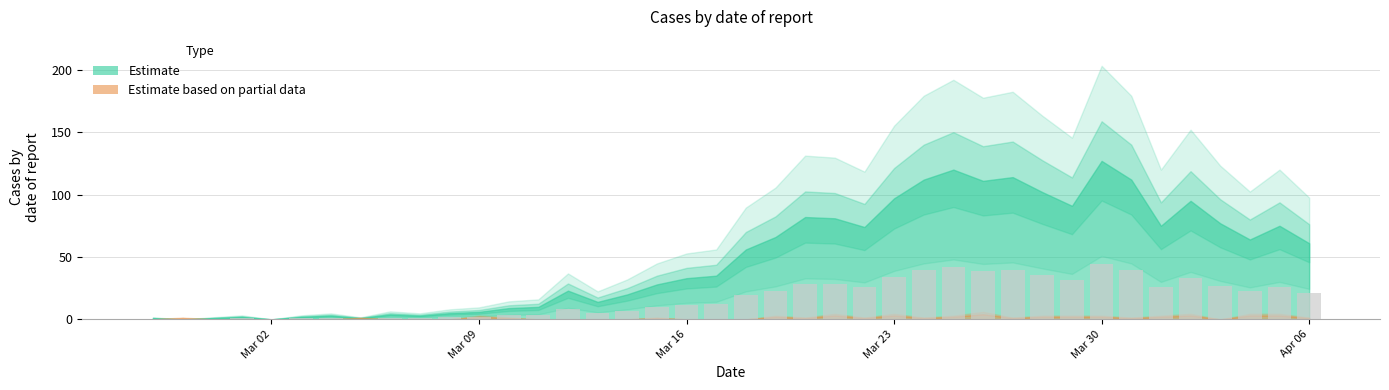

Are the bars horizontal?

No